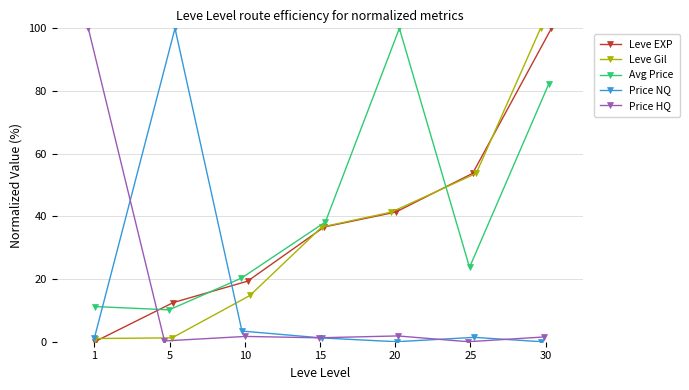

True or false: Leve Gil has a value of 8.9 at 10.

False